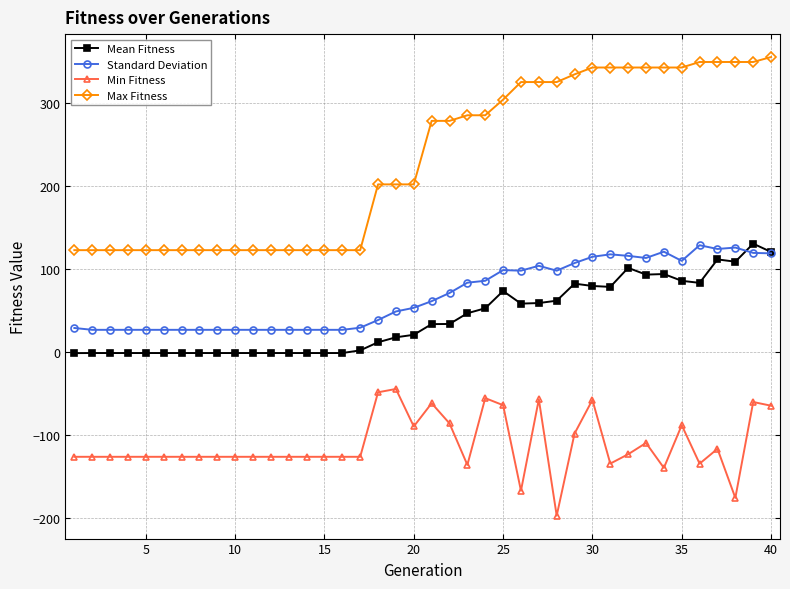

Which series has the largest total across all categories?

Max Fitness